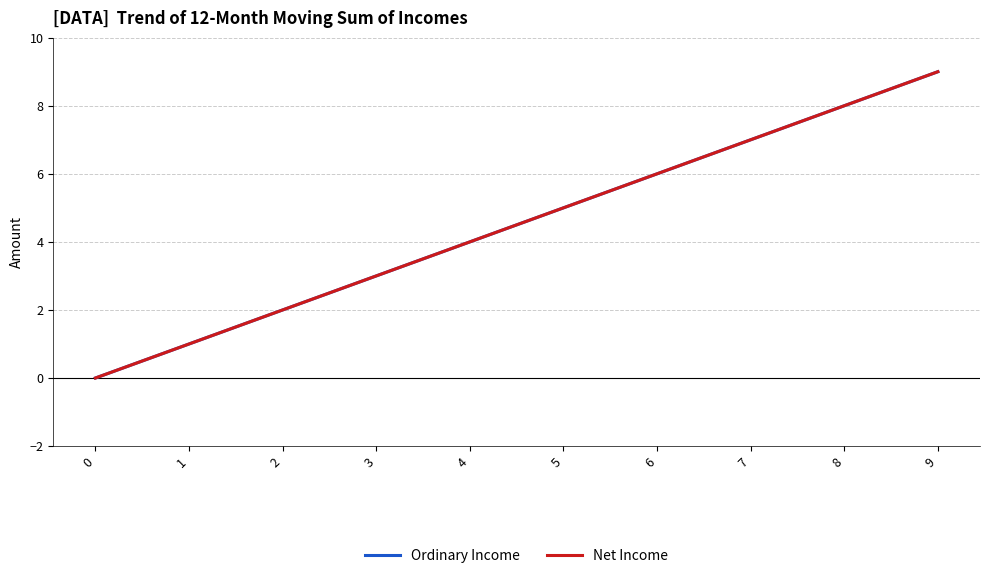

Which series changed the most between 4 and 9?

Ordinary Income